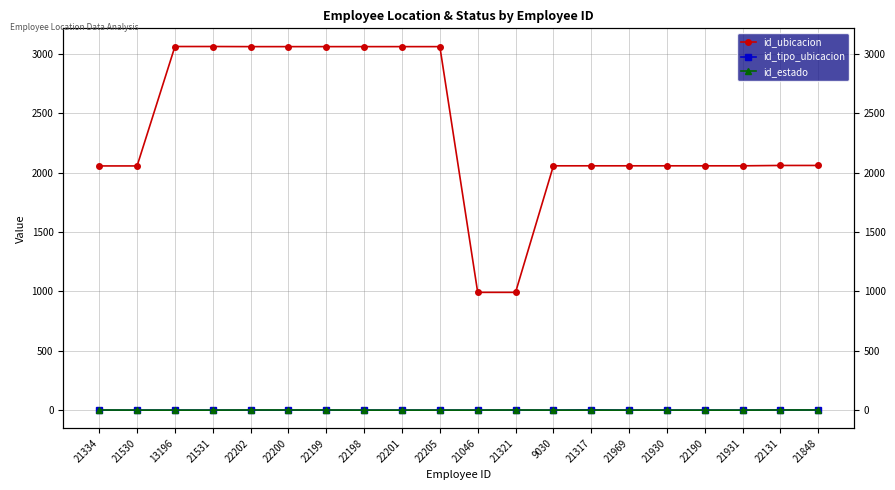

True or false: id_tipo_ubicacion has more than 1 interior local peaks.

False